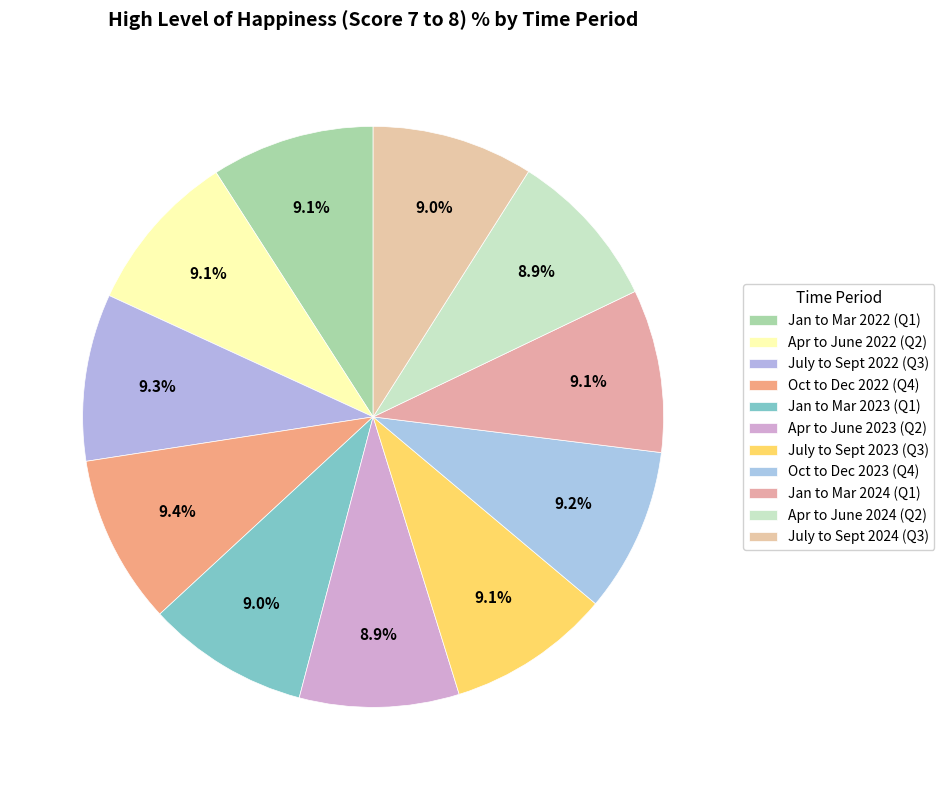

Count the number of slices in the pie.

11